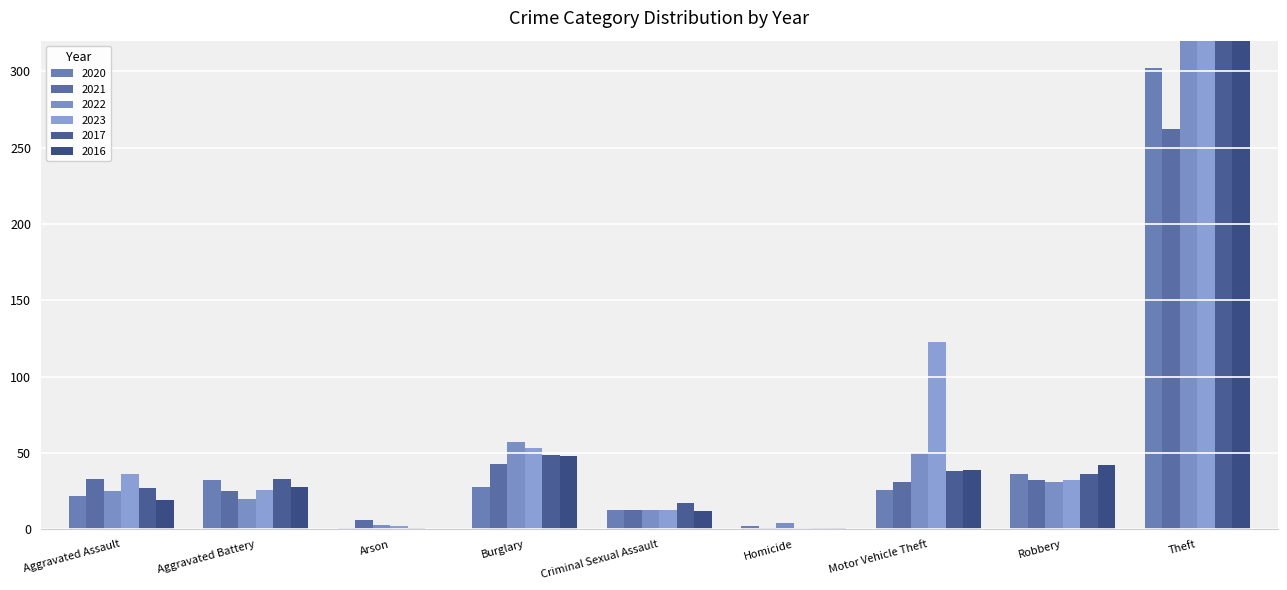

What is the greatest value displayed?

439